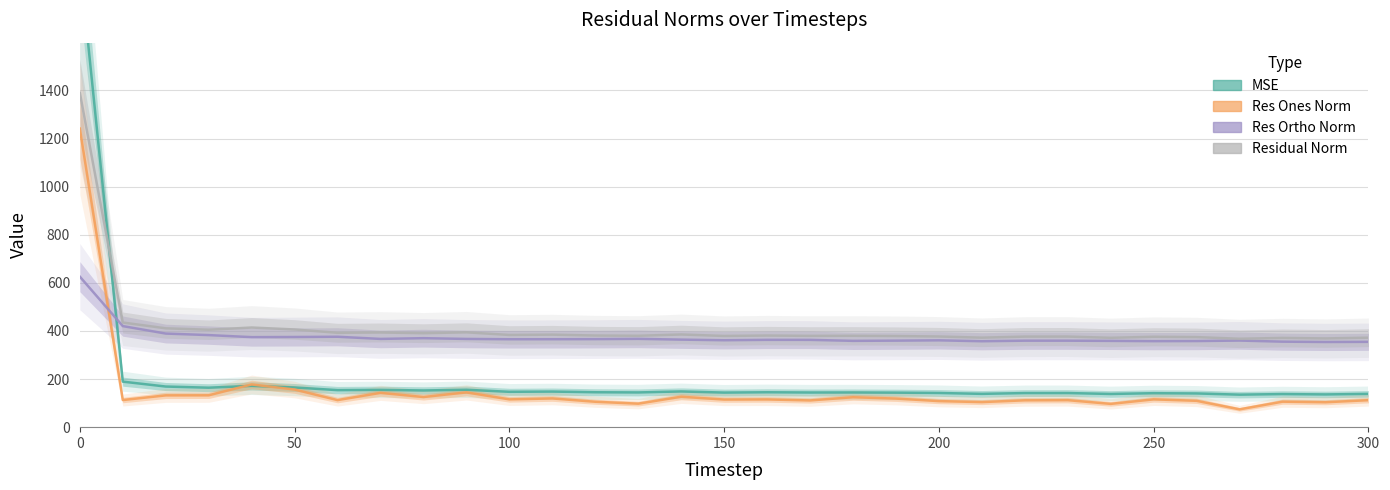

List the series in order of their overall mean, highest first.

residual_norm, res_ortho_norm, mse, res_ones_norm